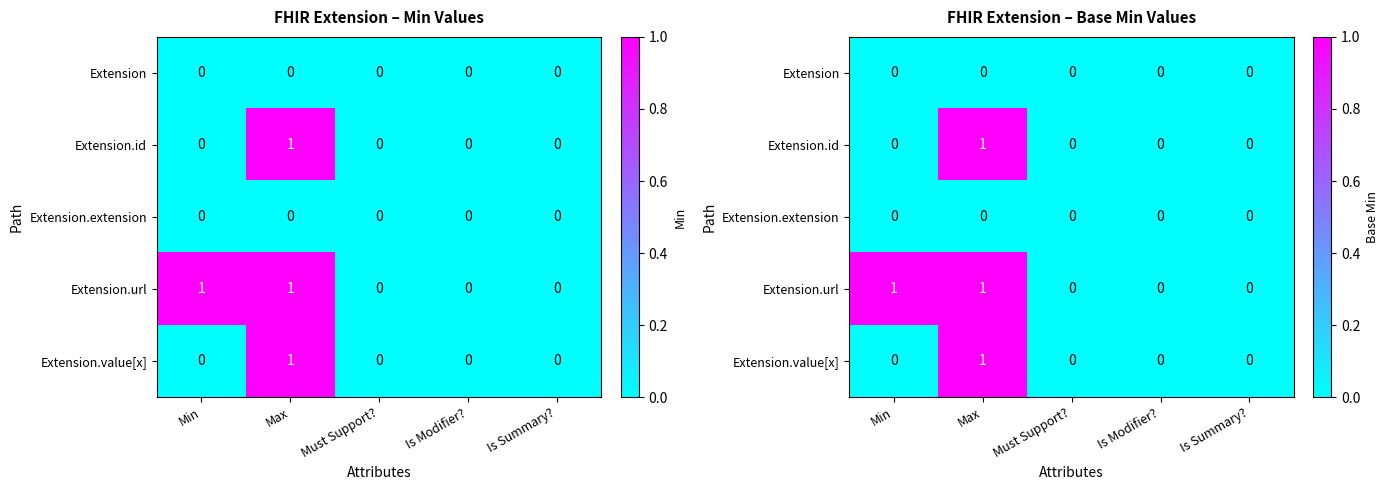

Which series has the largest total across all categories?

Extension.url